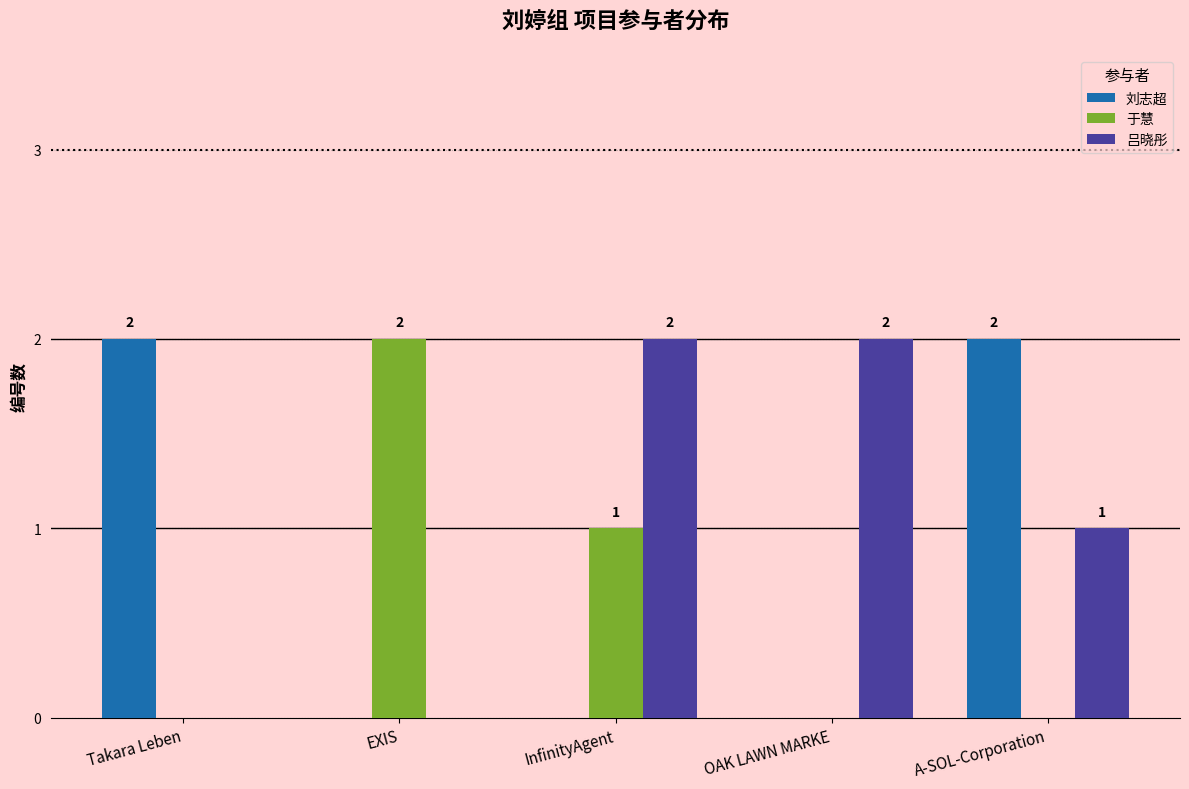

Does the chart contain stacked bars?

No